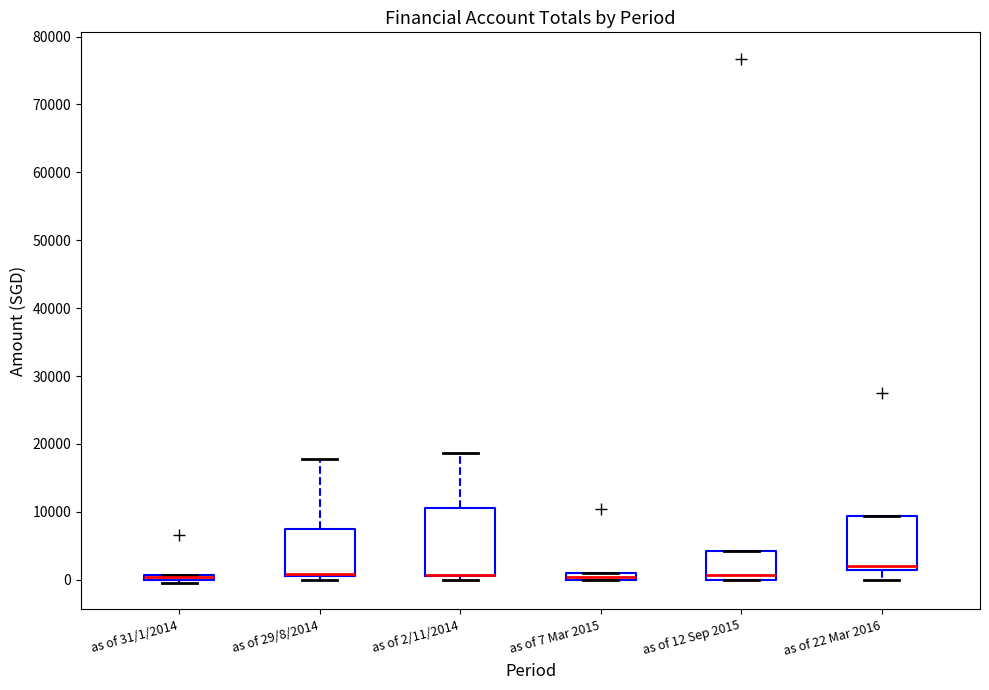

Where is the upper edge of the box for as of 7 Mar 2015 on the y-axis? The values are not printed on the chart, so give them approximately, as read against the axis.

1000